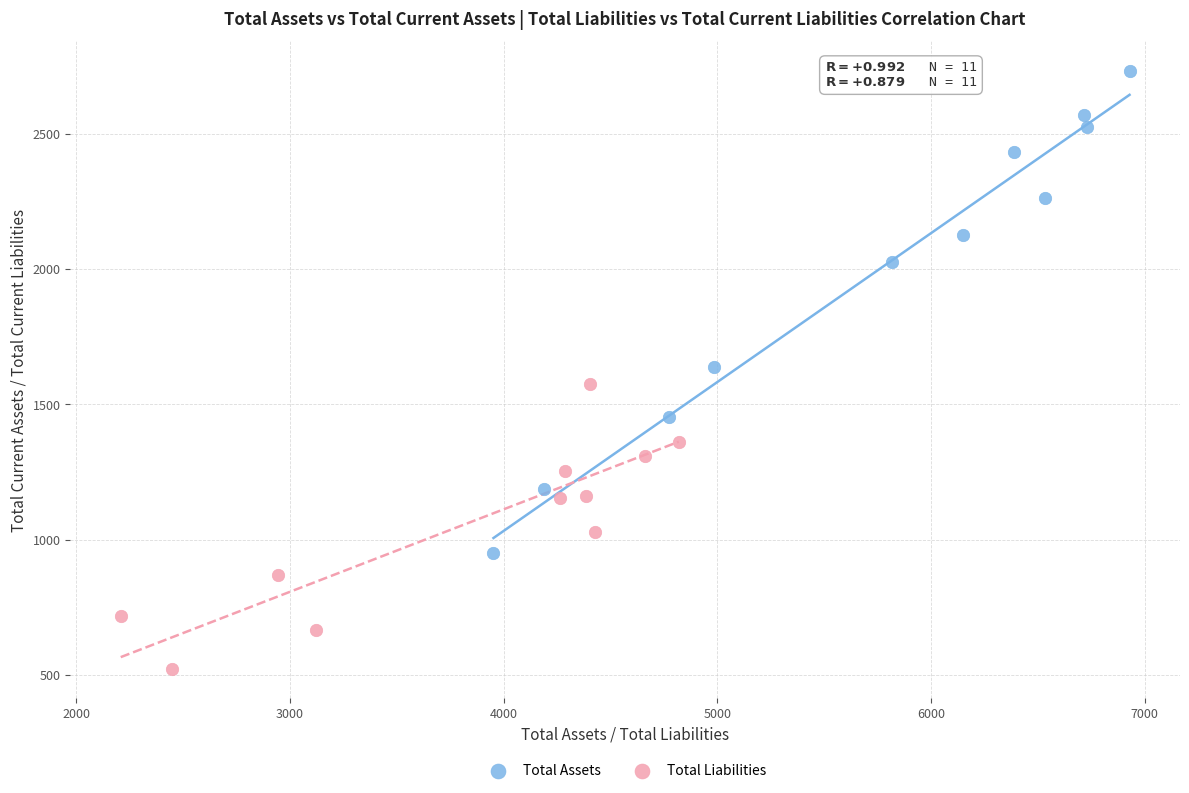

Which series has the widest spread of Y values?

Total Assets